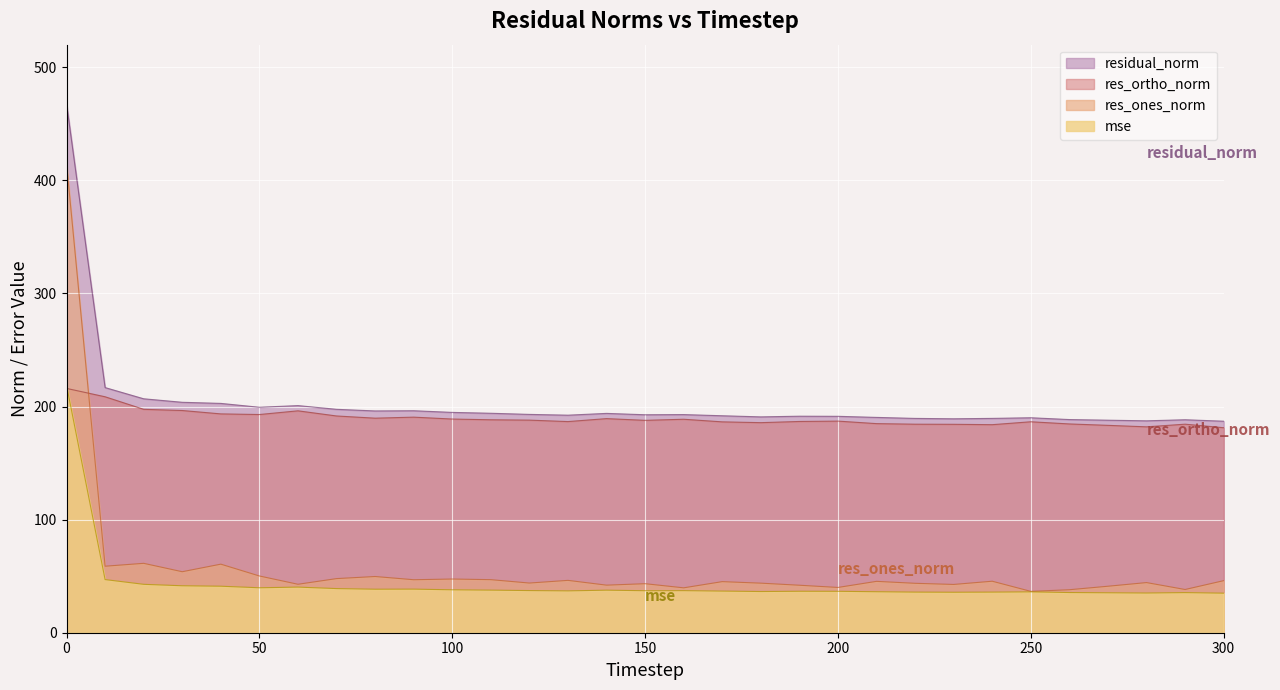

What is the value of the mse point at the 19th from the left?

36.4